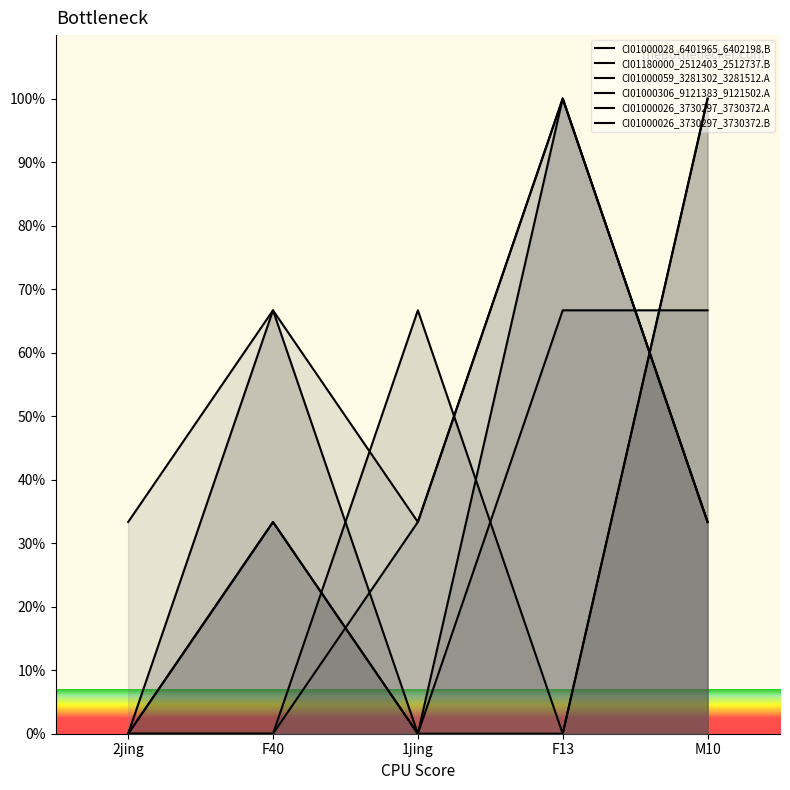

What position from the right is F40?

4